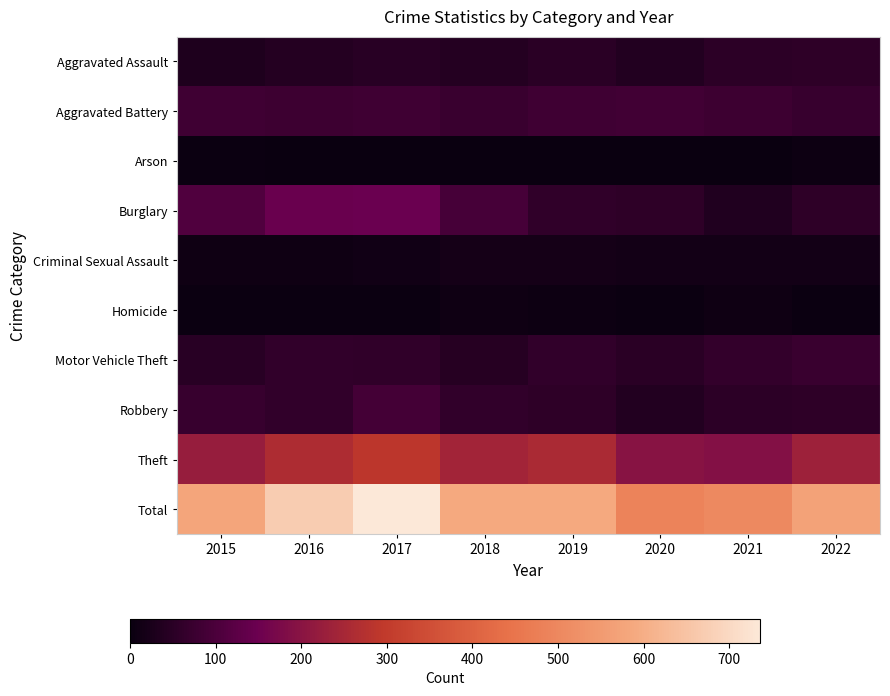

Which series has the largest total across all categories?

Total